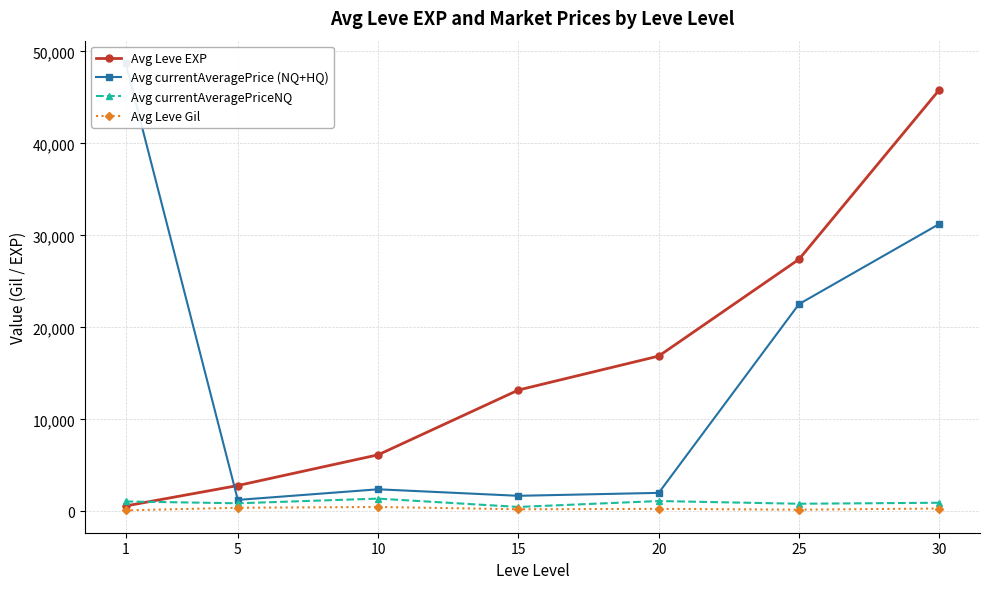

Reading right to left, list all the values displayed in this chart.

Avg Leve EXP: 45820	27400	16880	13190	6149	2810	590
Avg currentAveragePrice (NQ+HQ): 31237	22531	2012	1693	2401	1247	48728
Avg currentAveragePriceNQ: 938	830	1125	483	1388	881	1079
Avg Leve Gil: 313	186	277	230	480	394	112